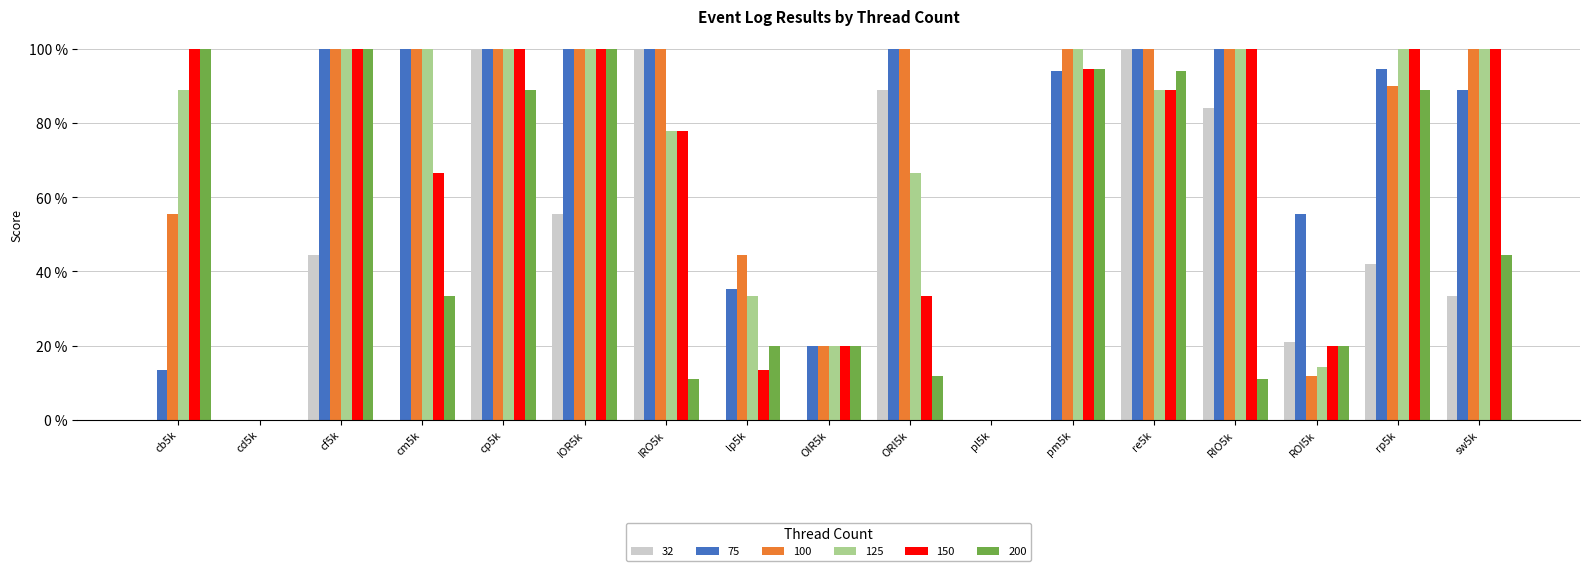

What are all the series names shown in the legend?

32, 75, 100, 125, 150, 200